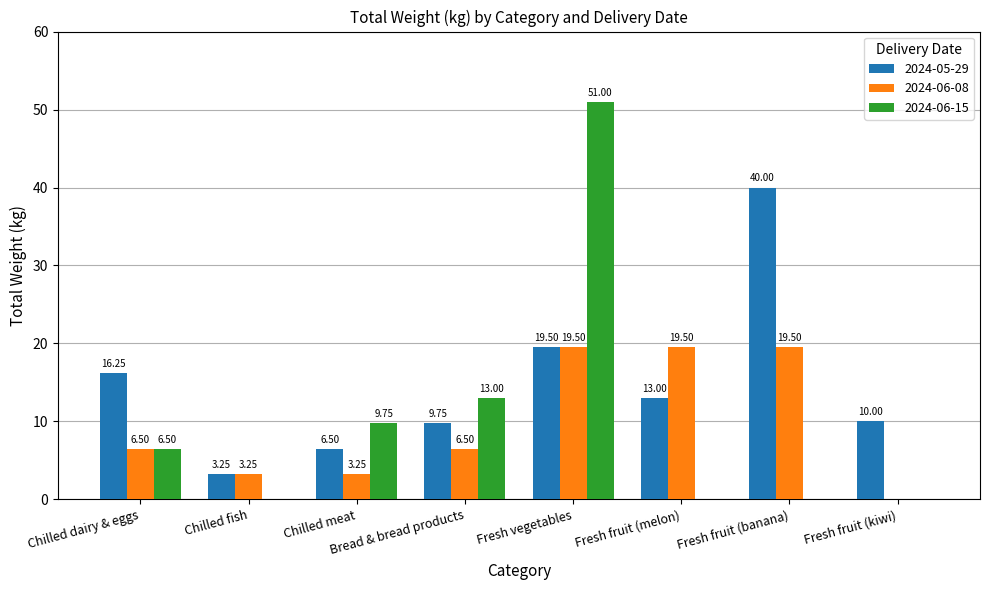

Is the value of 2024-06-08 at Fresh fruit (kiwi) greater than the value of 2024-05-29 at Chilled meat?

No